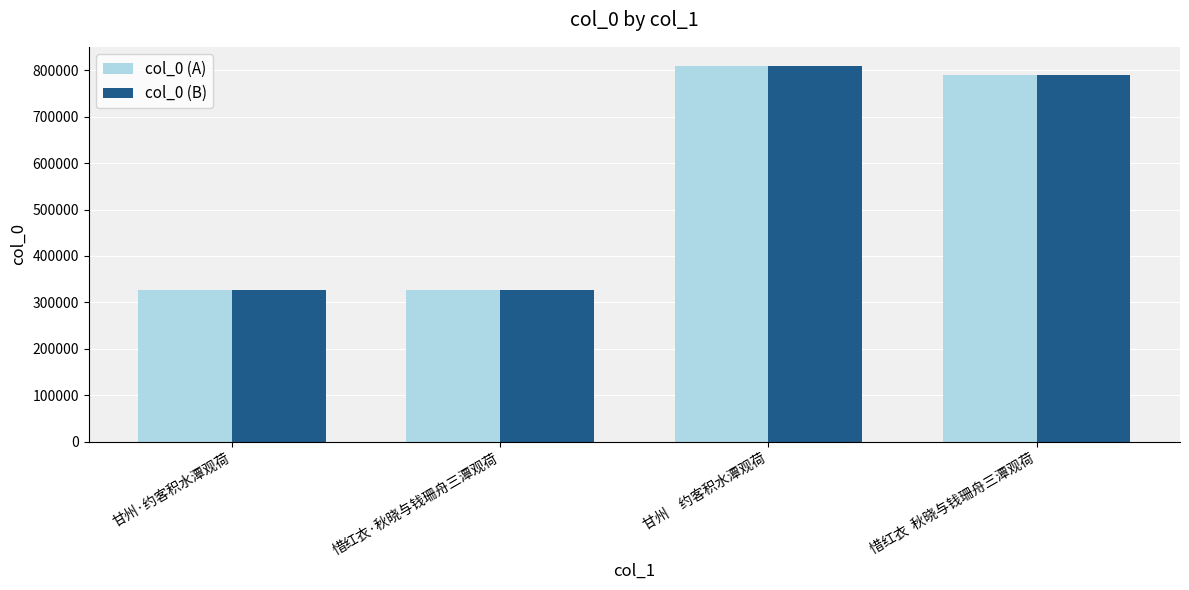

What value does the col_0 (B) series have at 惜红衣  秋晓与钱珊舟三潭观荷, to the nearest 100?

789600